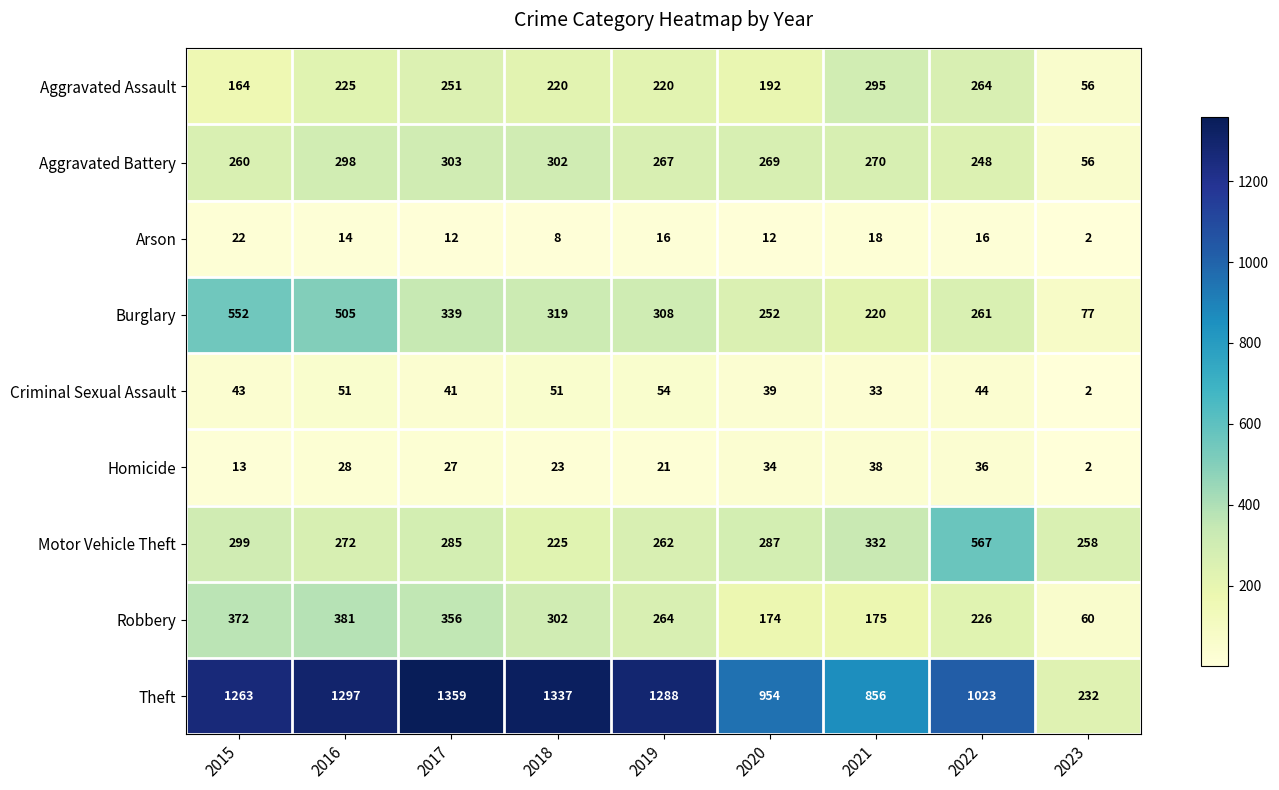

What is the total value across all series at 2015?

2988